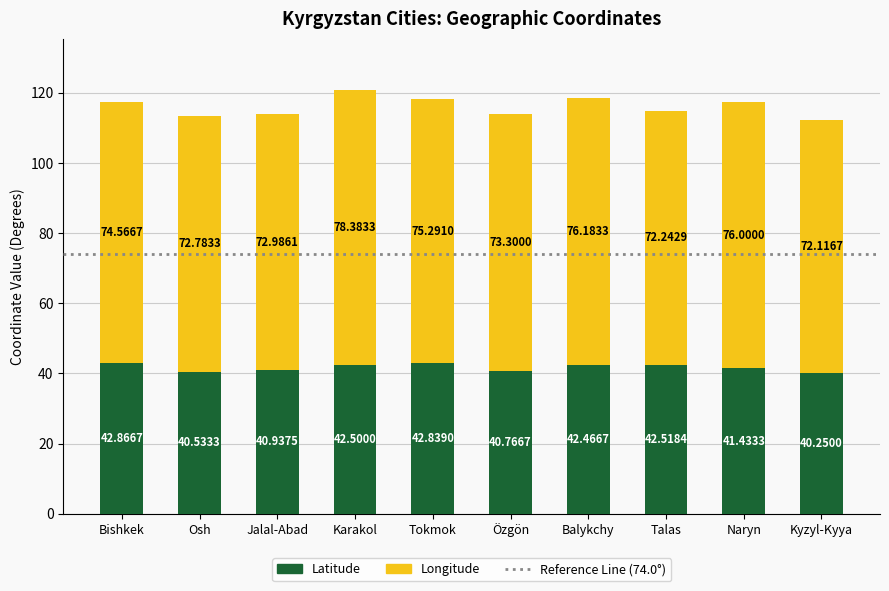

Does the chart contain stacked bars?

Yes